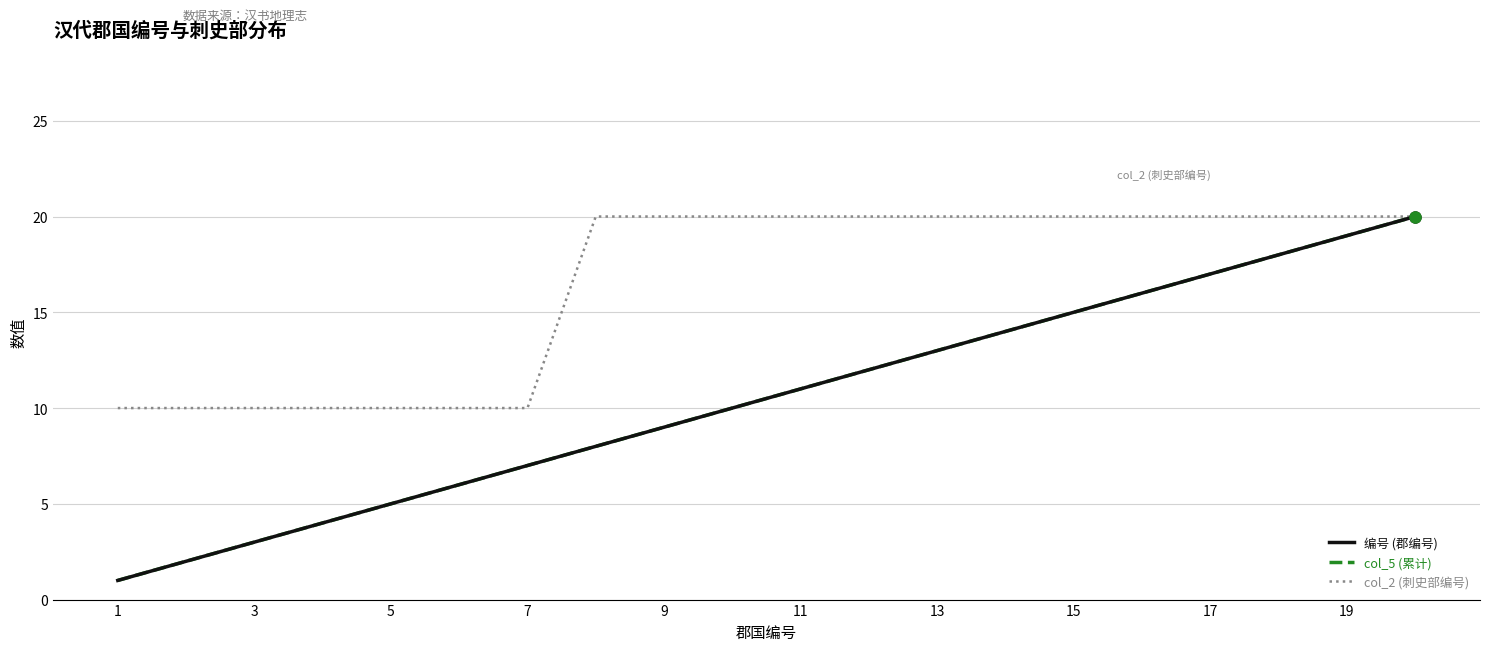

What is the average value of the col_2 (刺史部编号) series?

16